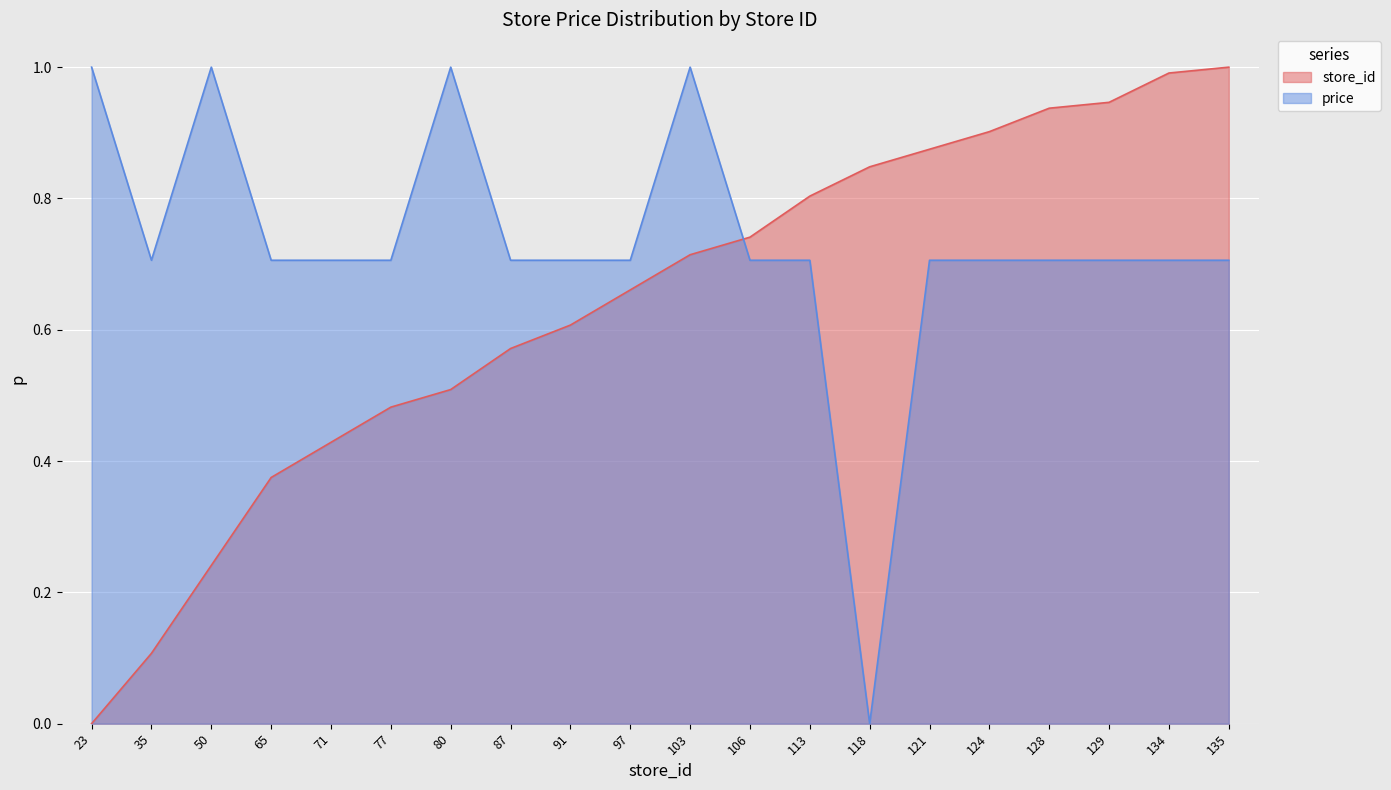

Is the value of price at 129 greater than the value of store_id at 71?

Yes